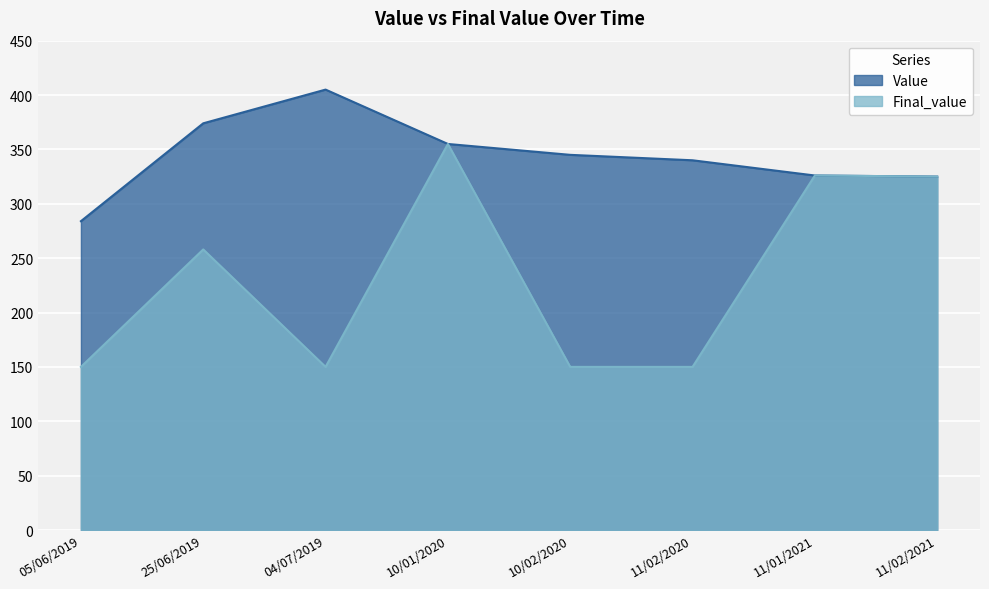

How many categories are shown in the chart?

8